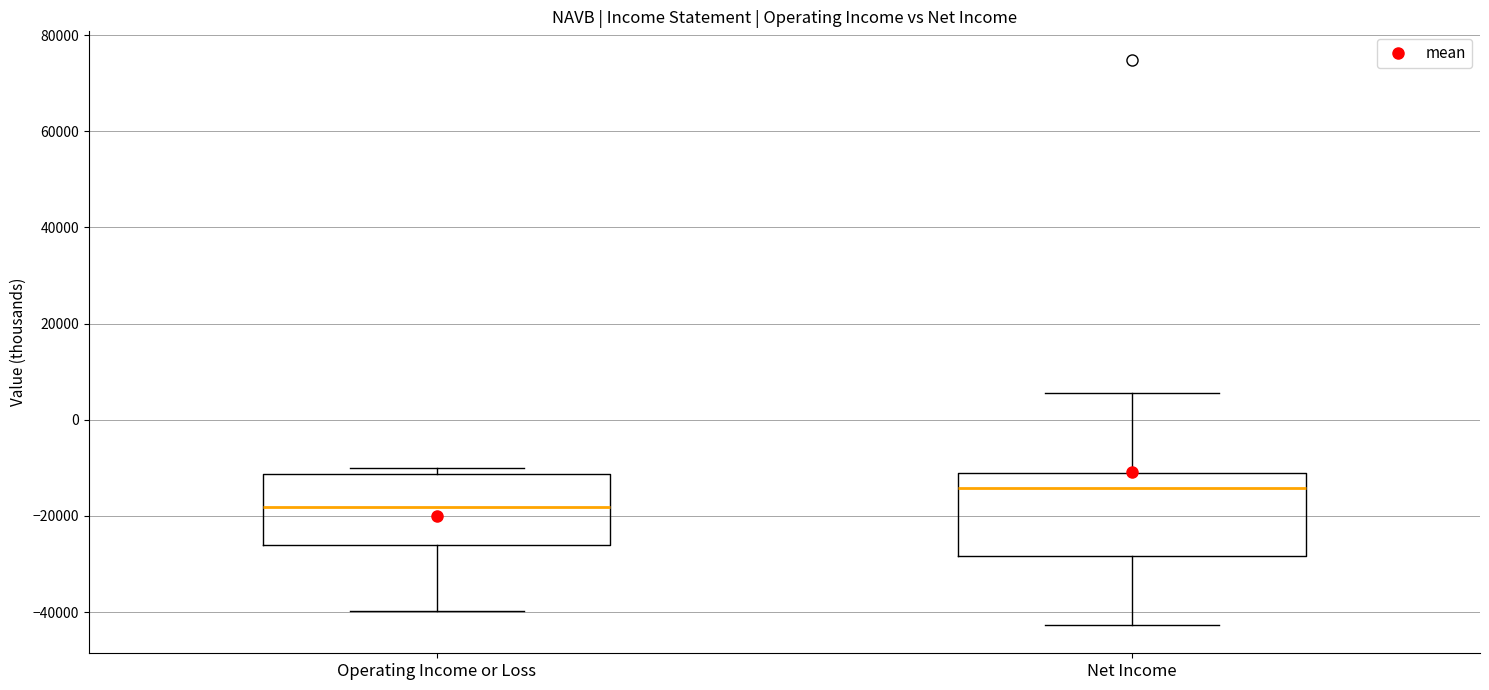

Reading left to right, read every box against the y-axis: the position of its median line, the range the box covers, and the ends of its whiskers. The values are not printed on the chart, so give them approximately, as read against the axis.

Operating Income or Loss: median -18000, box -26000 to -12000, whiskers -40000 to -10000
Net Income: median -14000, box -28000 to -12000, whiskers -42000 to 6000